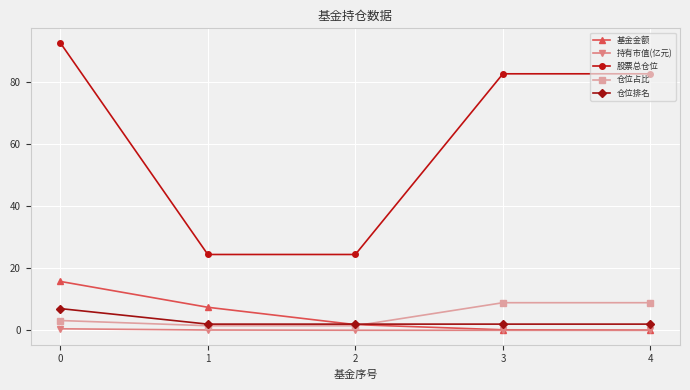

What is the greatest value displayed?

92.5